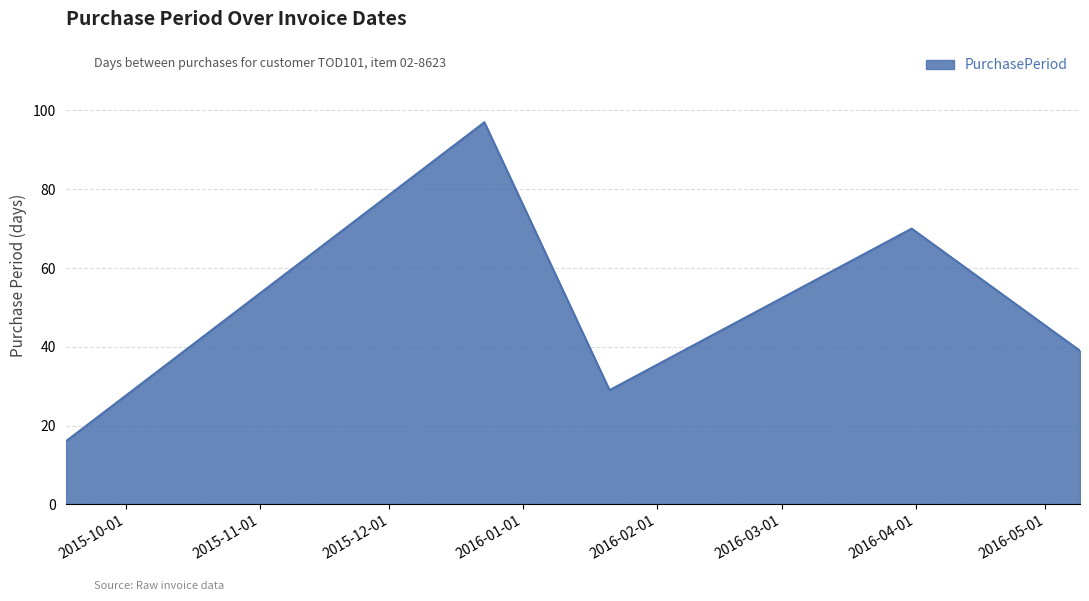

What is the difference between the second highest and second lowest values?

41